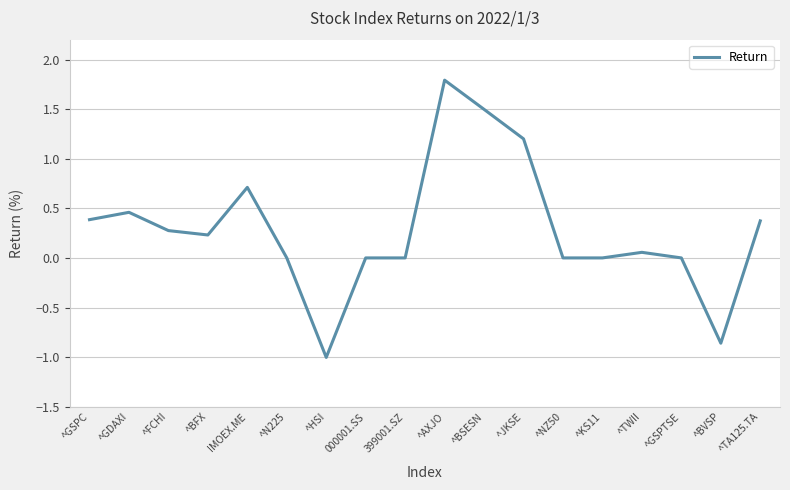

What is the difference between the maximum and minimum values?

2.8